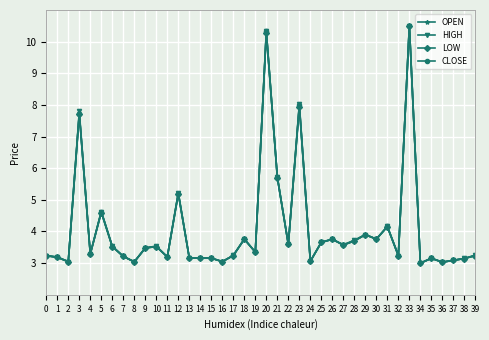

What is the minimum value shown in the chart?

3.0